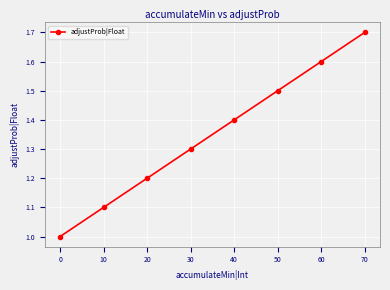

At which label is the value closest to 1?

0